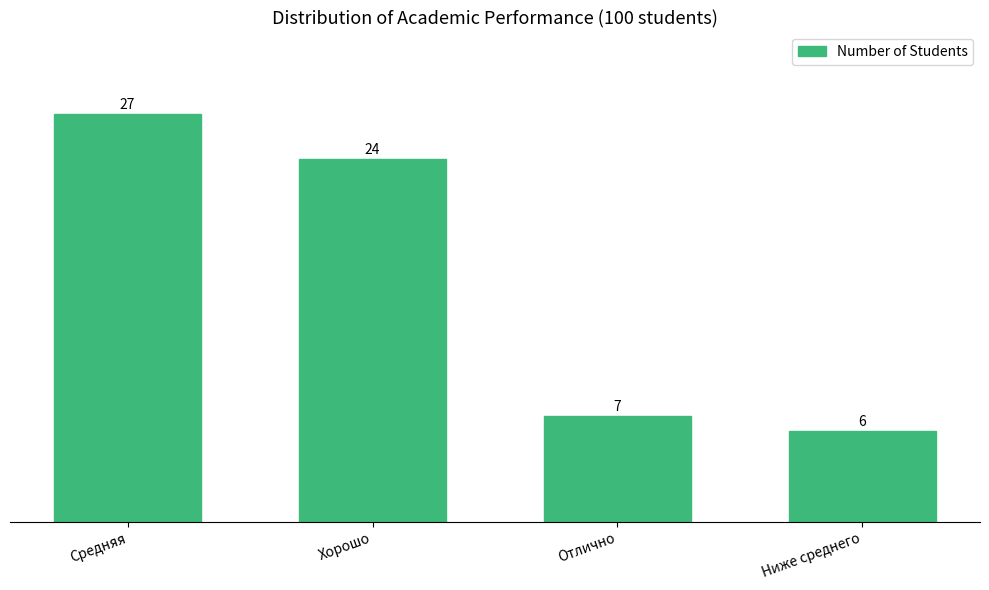

Reading left to right, transcribe all the data shown in this chart.

27	24	7	6